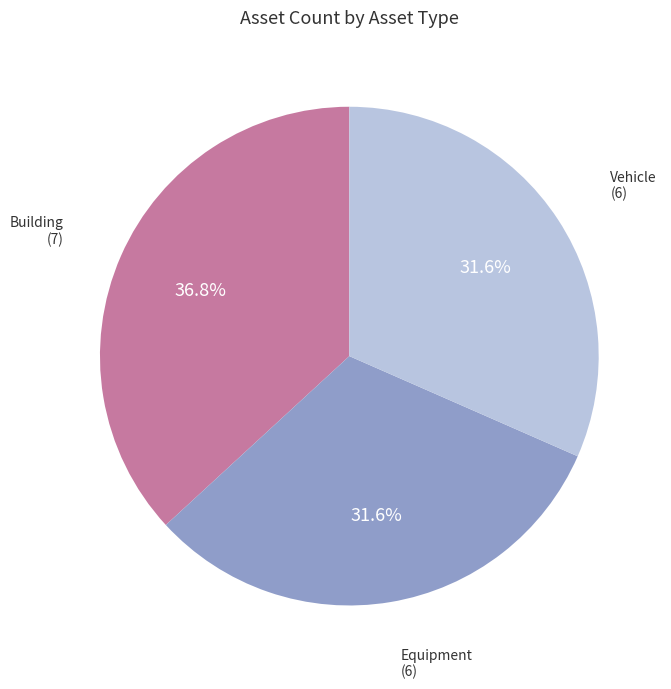

Is there any slice that represents more than half of the pie?

No